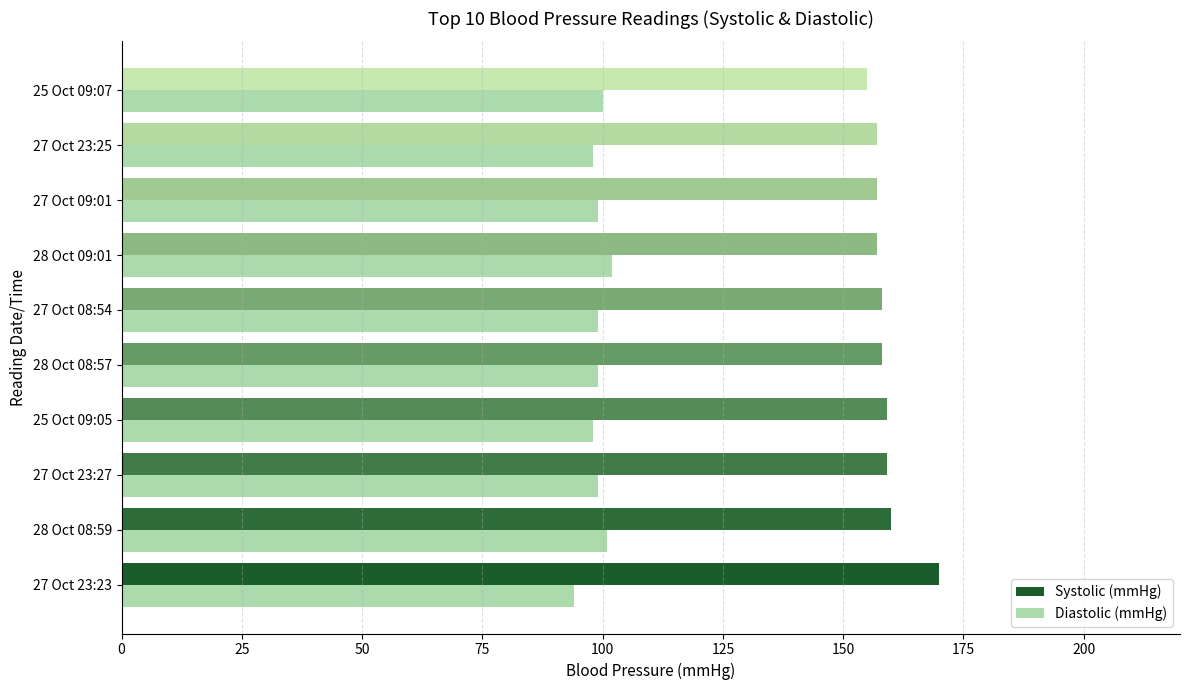

List the series in order of their peak value, lowest first.

Diastolic (mmHg), Systolic (mmHg)